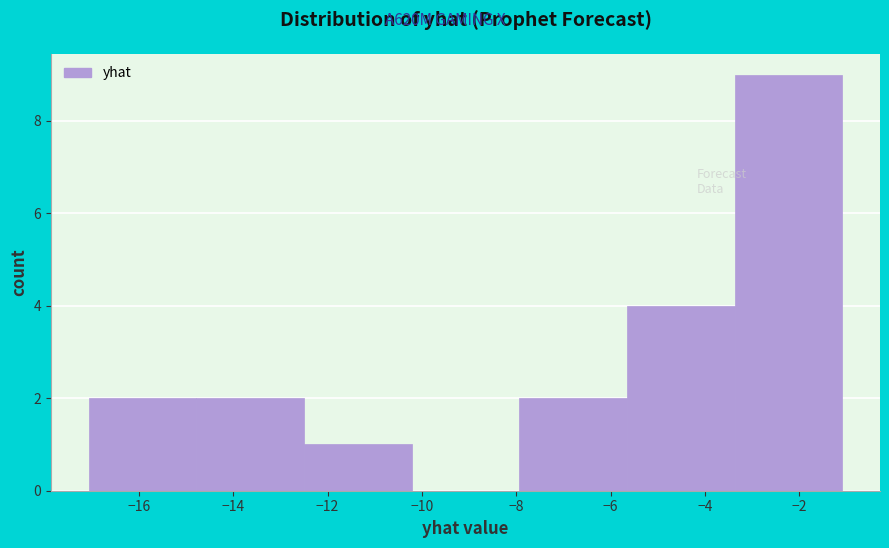

Which range on the x-axis has the tallest bar?

-3.4 to -1.0